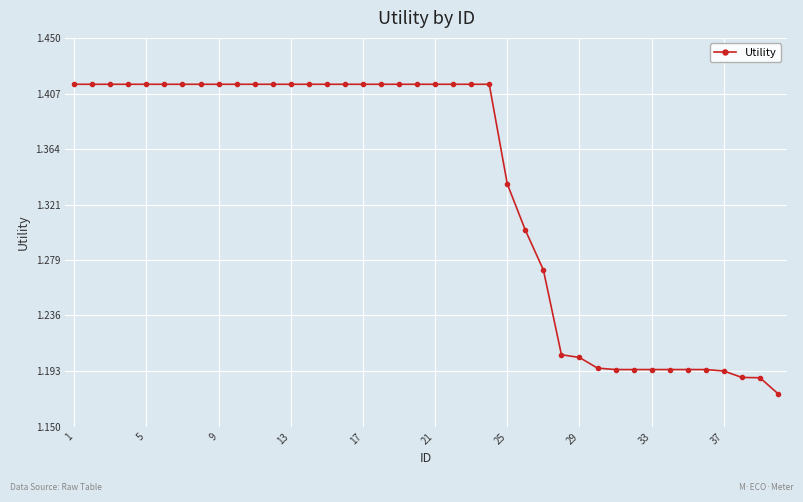

Count the values in the range 1 to 2.

40